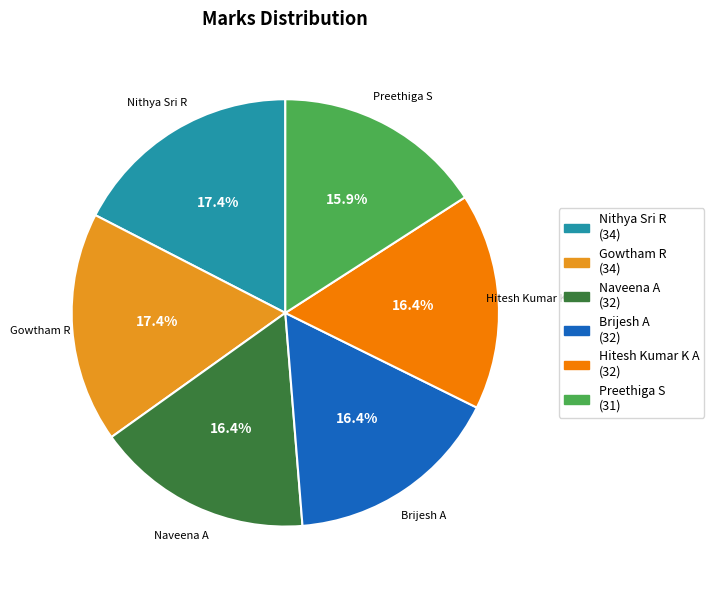

How many segments does this pie chart have?

6